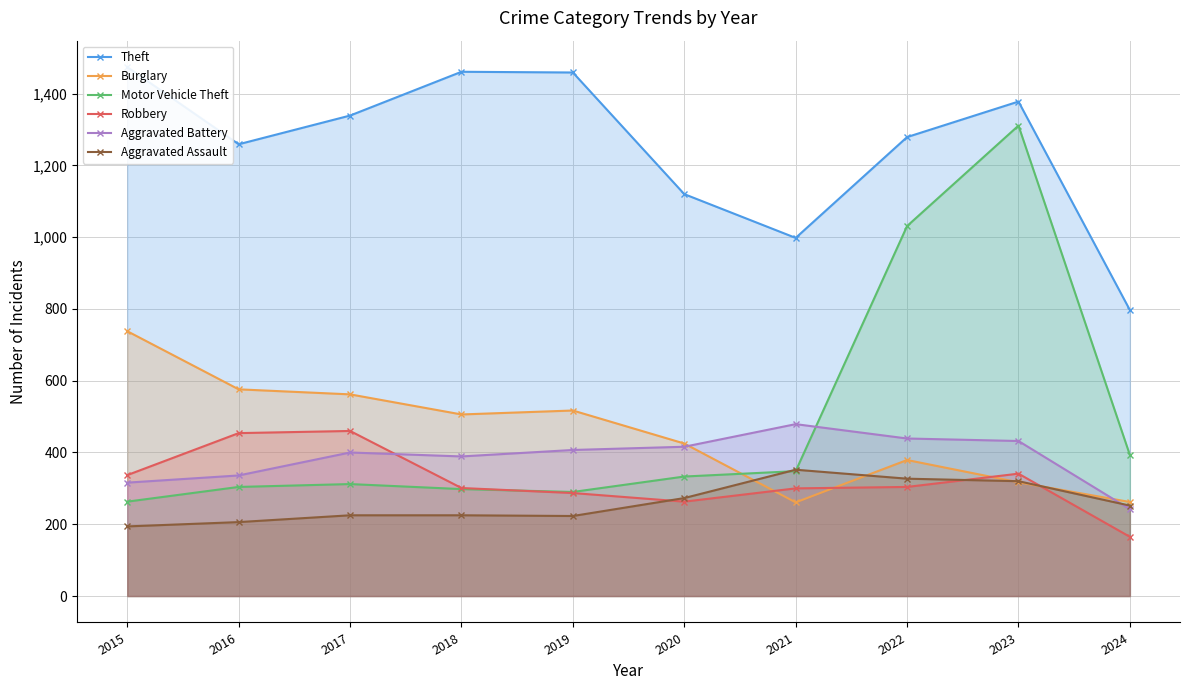

What is the value of the Aggravated Battery point at the 6th from the left?

416